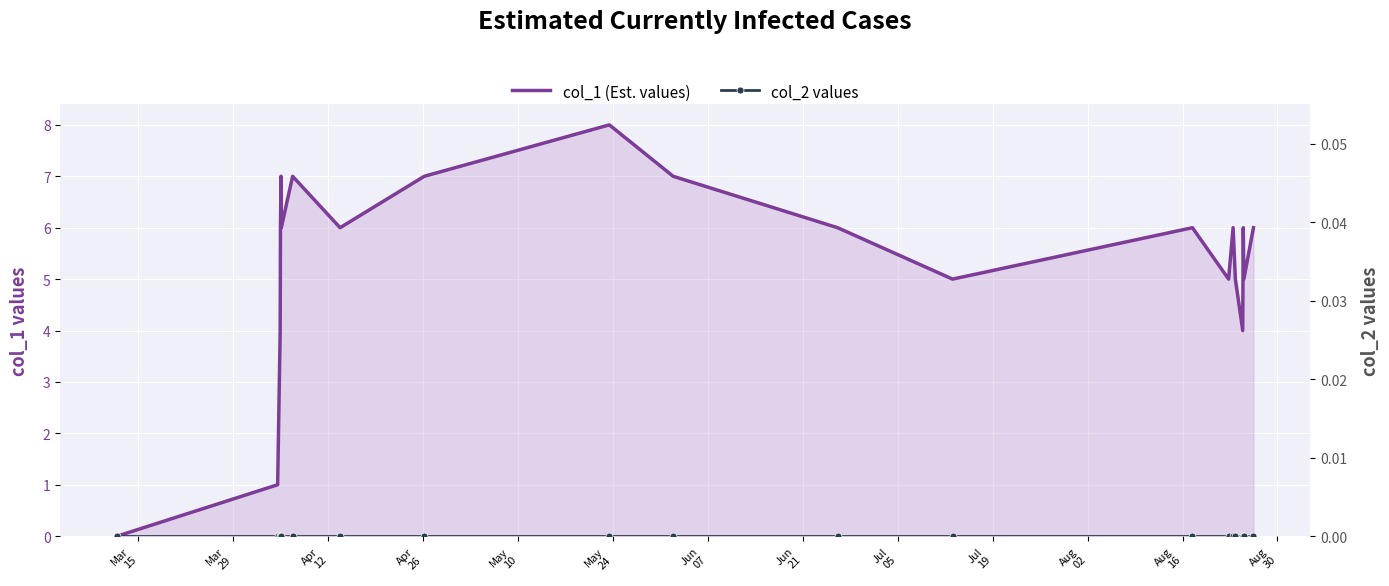

How many lines are shown in the chart?

2